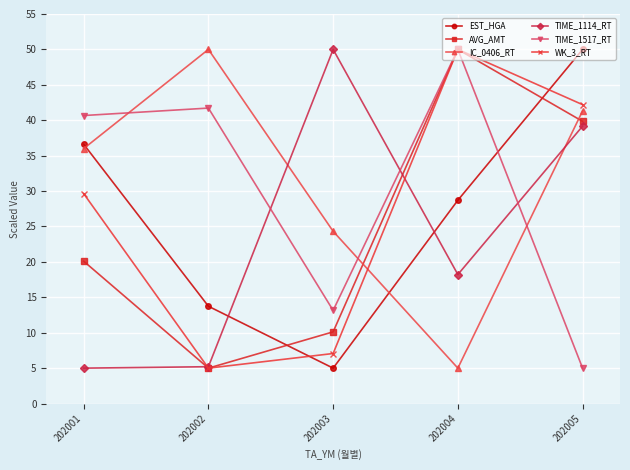

The value of EST_HGA at 202003 is 5.0. True or false?

True